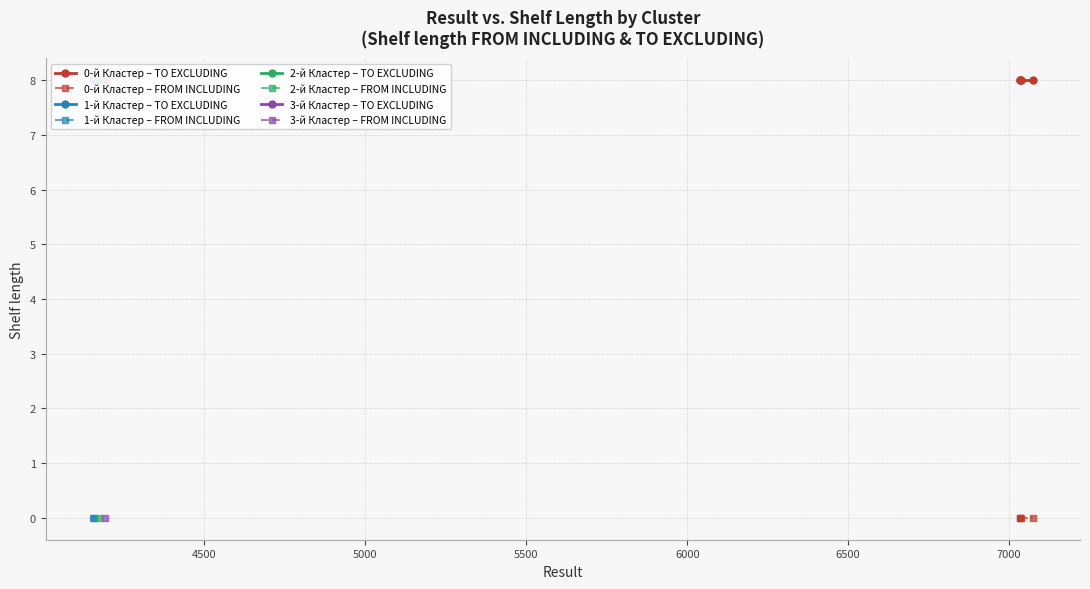

What is the highest value of the Shelf length TO EXCLUDING series?

8